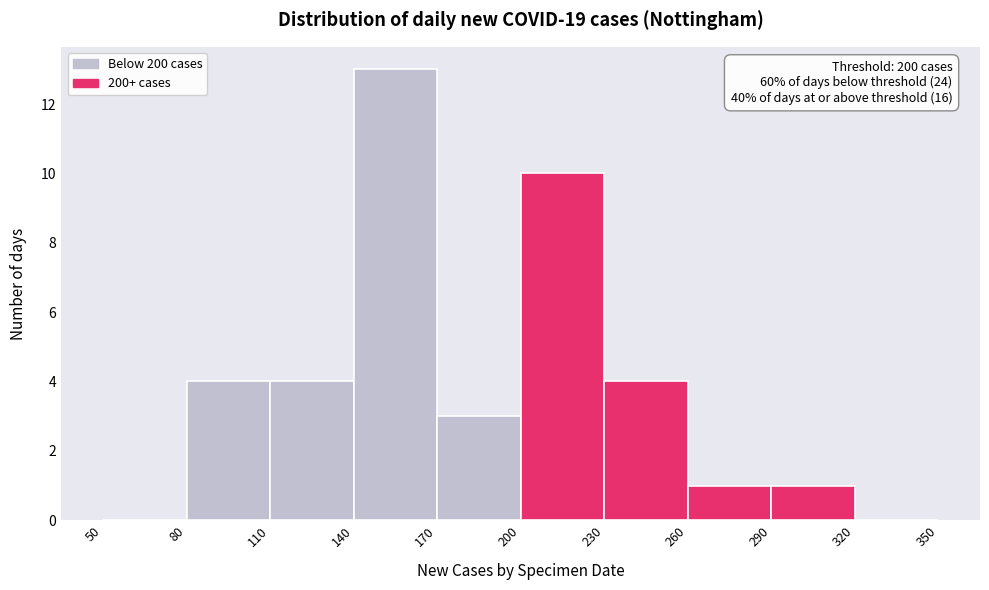

Which range on the x-axis has the tallest bar?

140 to 170